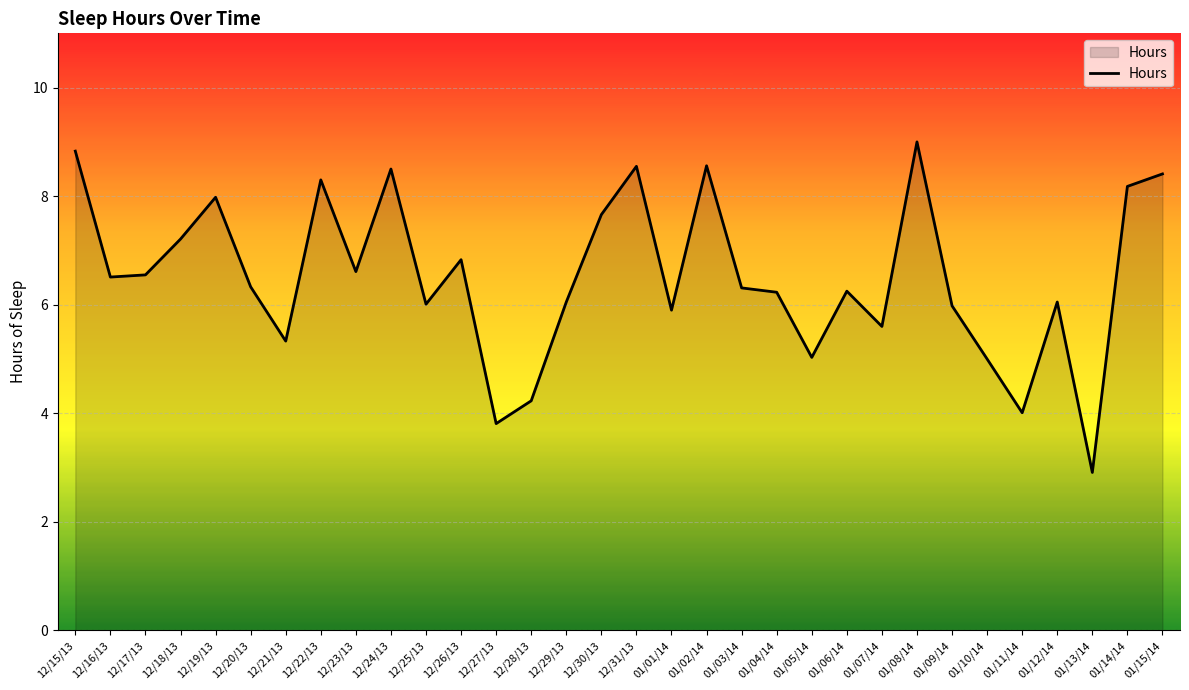

Between 01/02/14 and 12/18/13, which is larger?

01/02/14